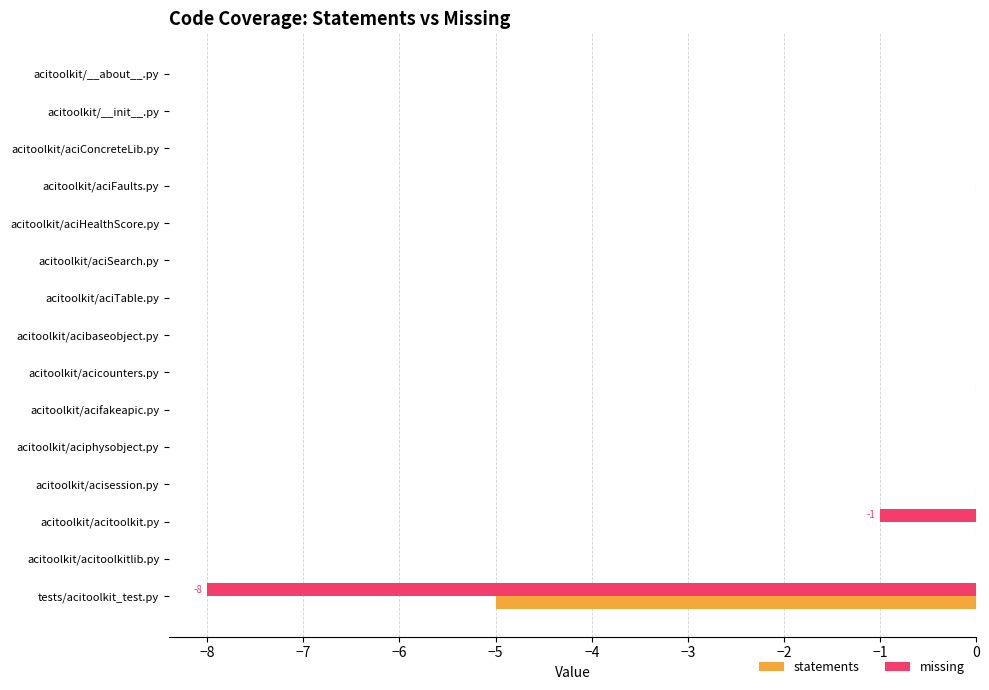

What are all the series names shown in the legend?

statements, missing